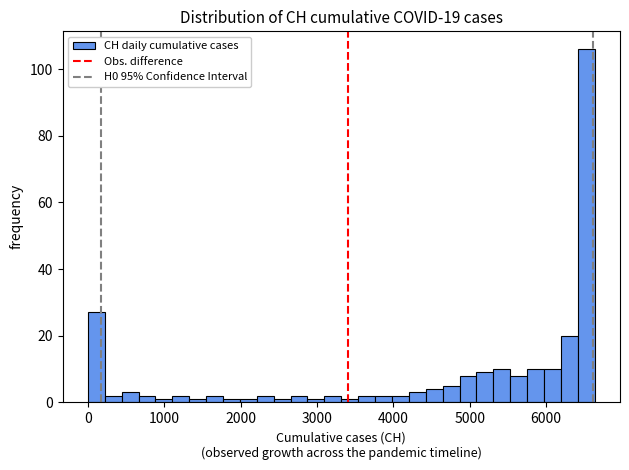

Read against the x-axis, roughly where is the centre of the tallest bar?

6500